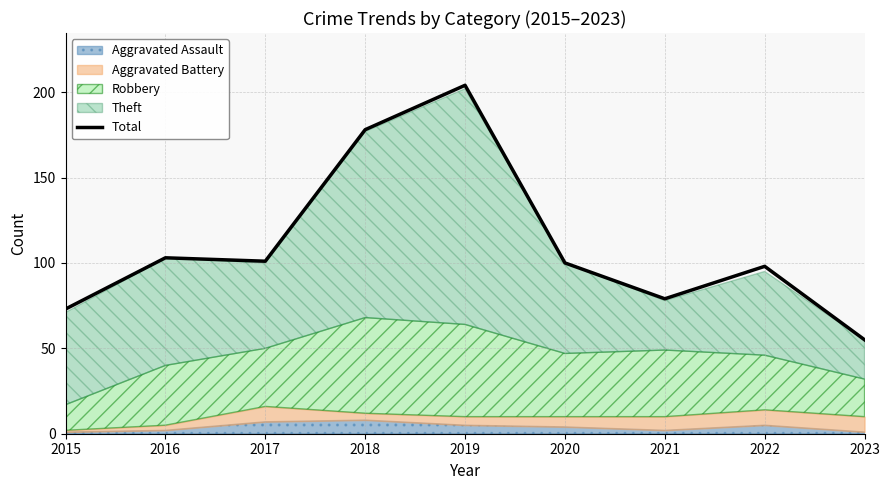

What is the average value?

110